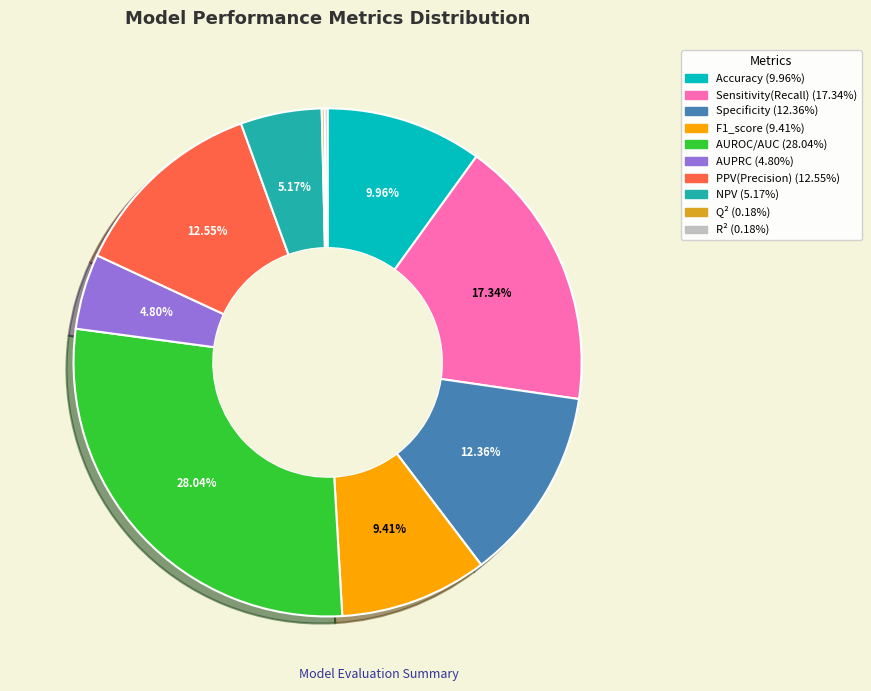

Approximately how many times larger is the value at F1_score compared to Specificity?

0.8